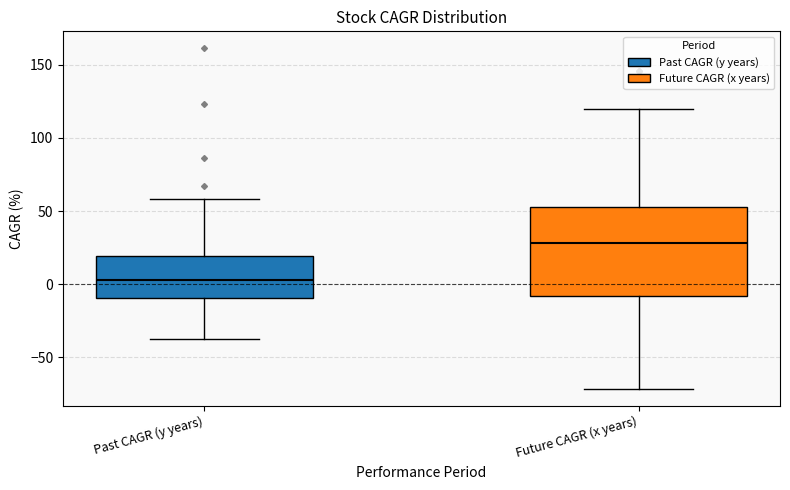

Where does the upper whisker of the box for Future CAGR (x years) end on the y-axis? The values are not printed on the chart, so give them approximately, as read against the axis.

120